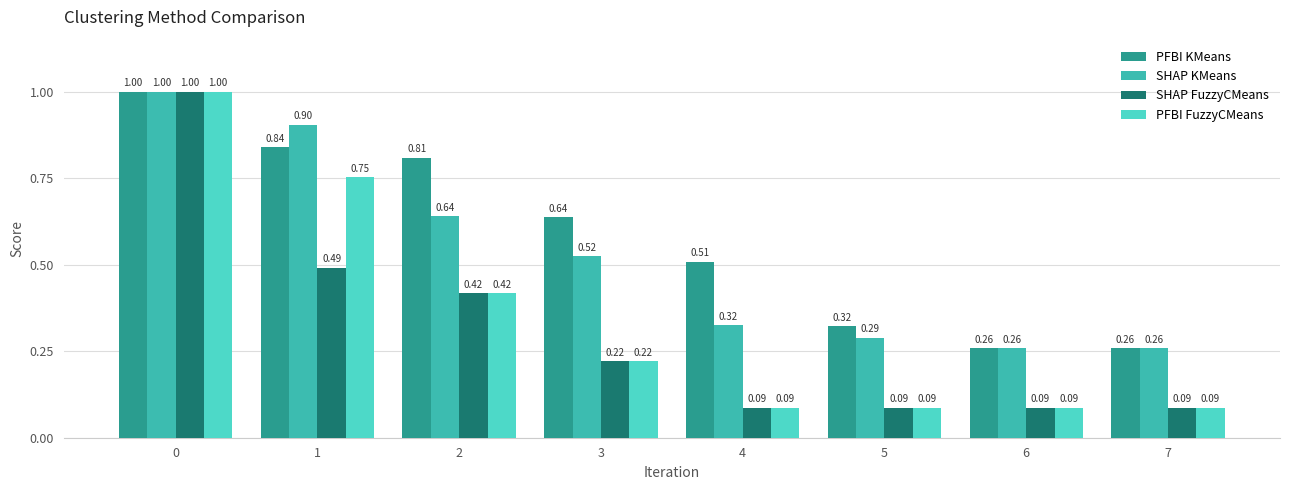

Between 3 and 6, which series saw the biggest shift?

PFBI KMeans